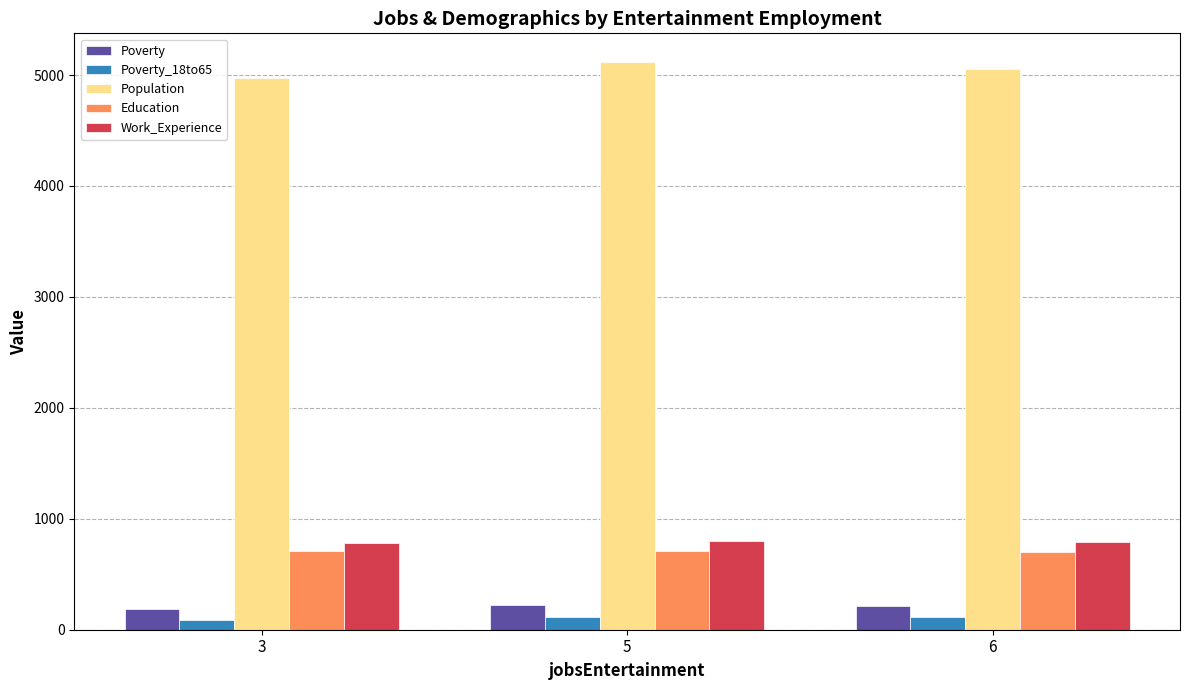

What is the maximum value shown in the chart?

5119.8